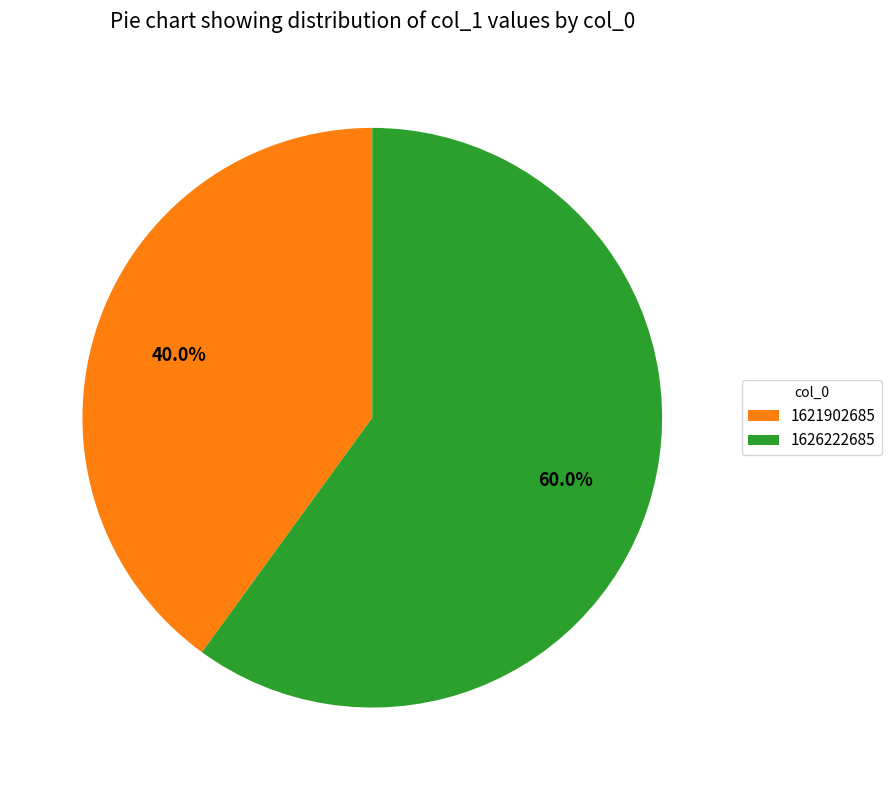

Which has a higher value, 1626222685 or 1621902685?

1626222685